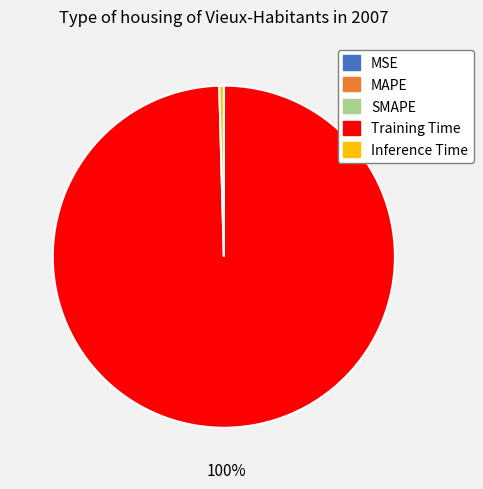

What is the largest slice in the pie chart?

Training Time